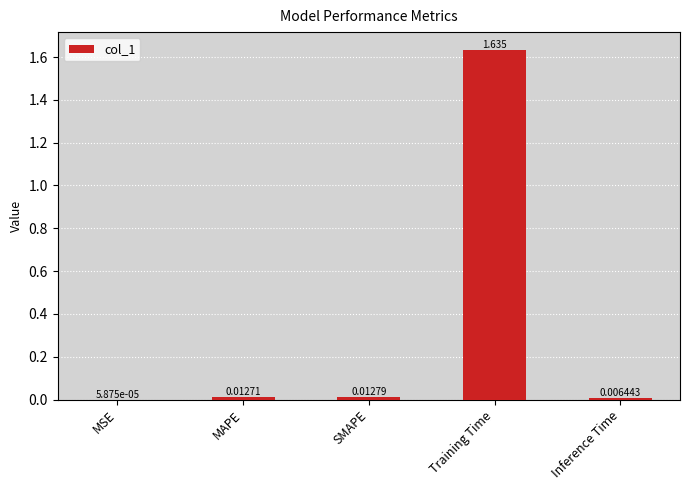

Which category has the highest value across all series?

Training Time